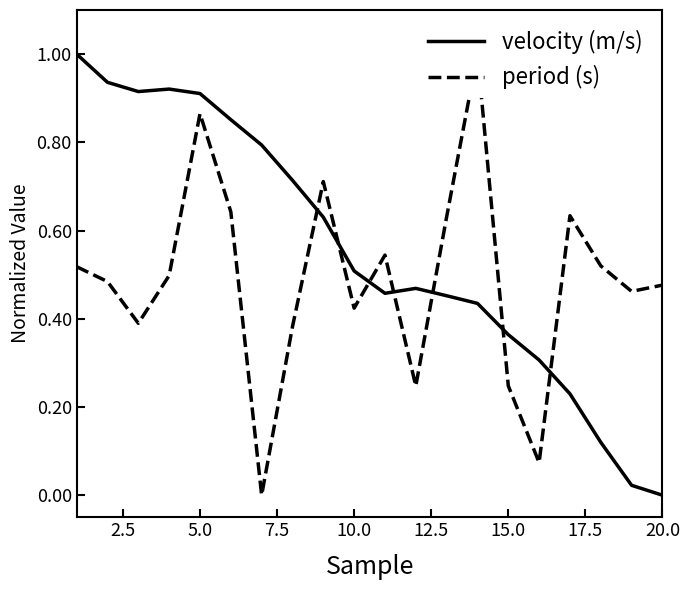

What is the highest value of the velocity (m/s) series?

1.0